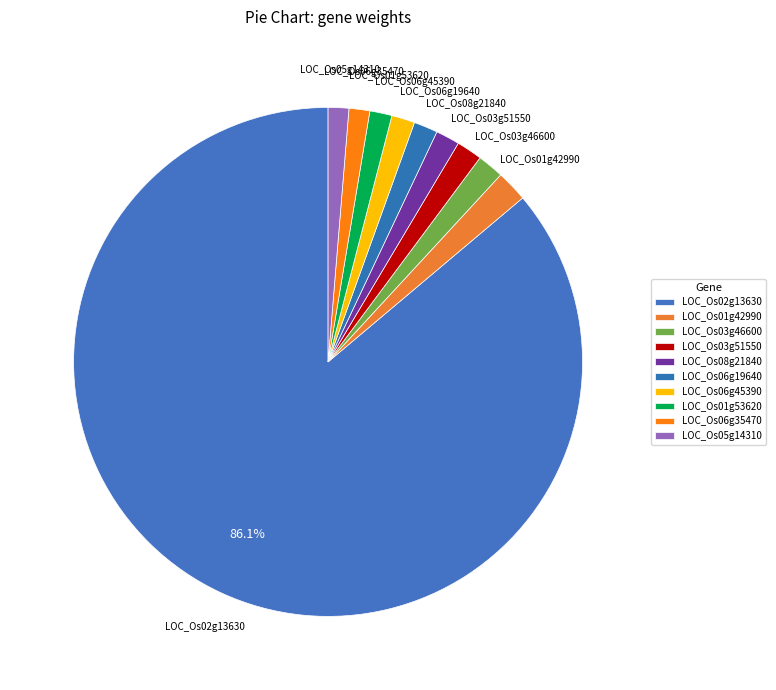

Do LOC_Os03g46600 and LOC_Os08g21840 together represent more than half of the pie?

No